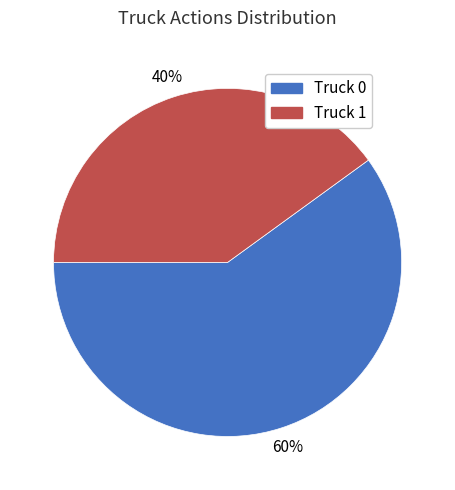

What is the smallest slice in the pie chart?

Truck 1